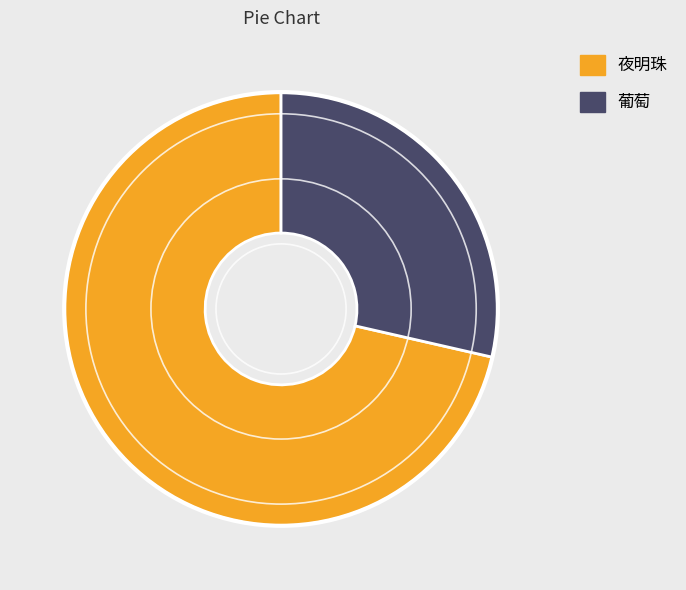

What is the largest slice in the pie chart?

夜明珠